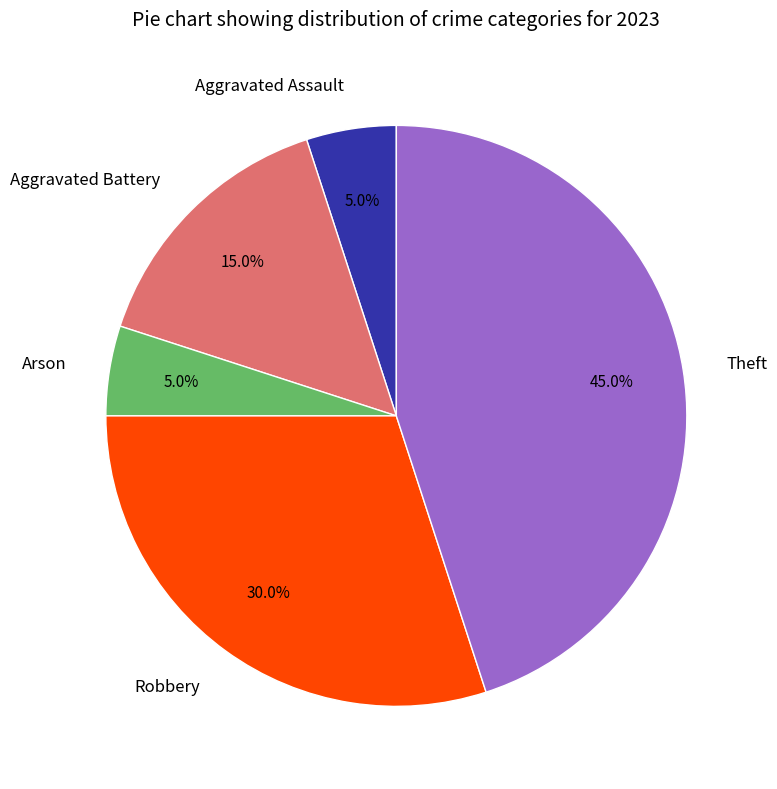

What percentage is the Robbery slice, to the nearest percent?

30%